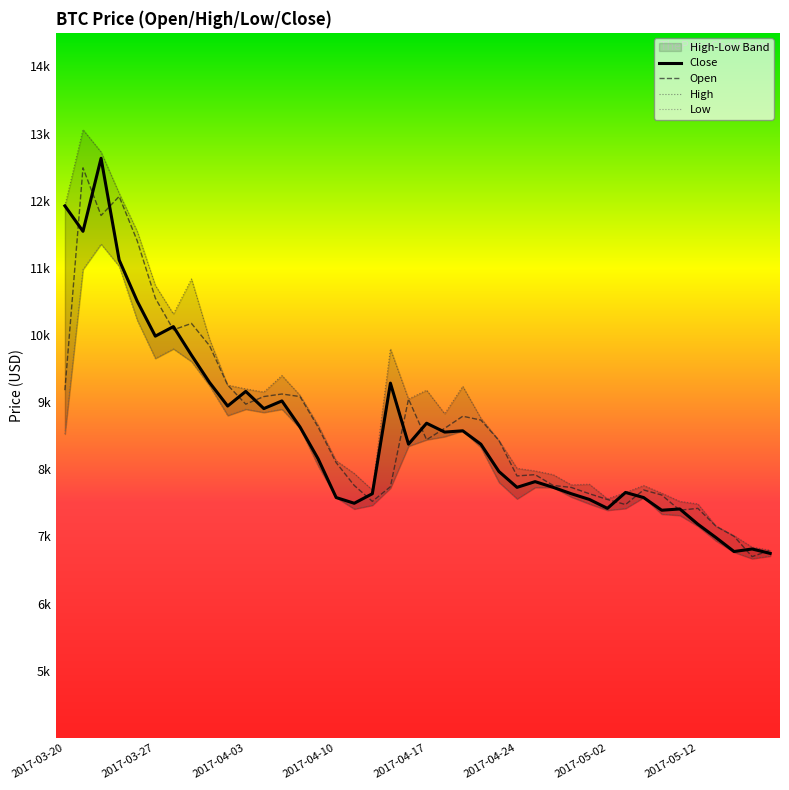

How many categories are shown in the chart?

40